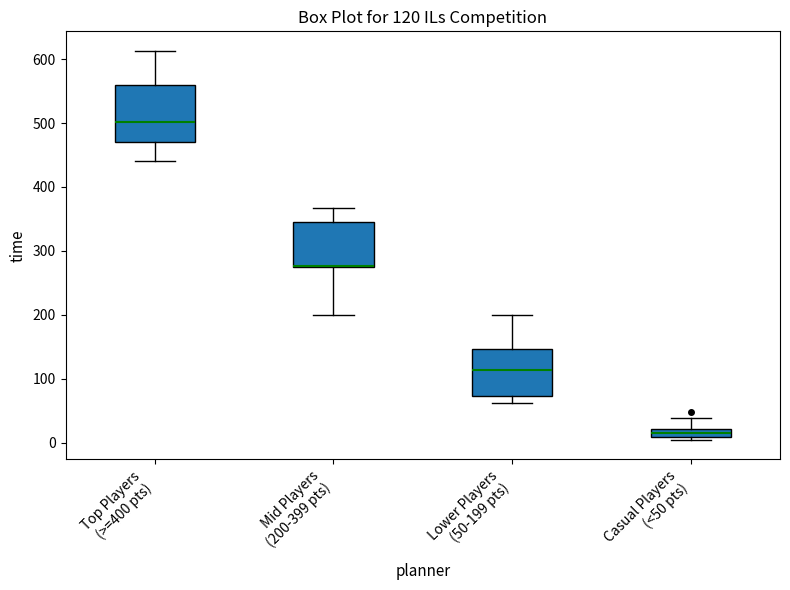

Which box is the tallest, from its lower edge to its upper edge?

Top Players (>=400 pts)